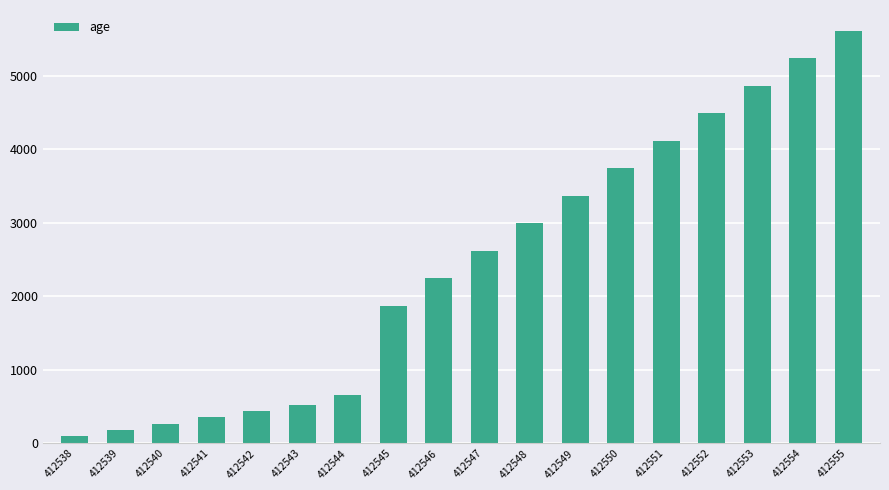

What is the sum of all values?

43643